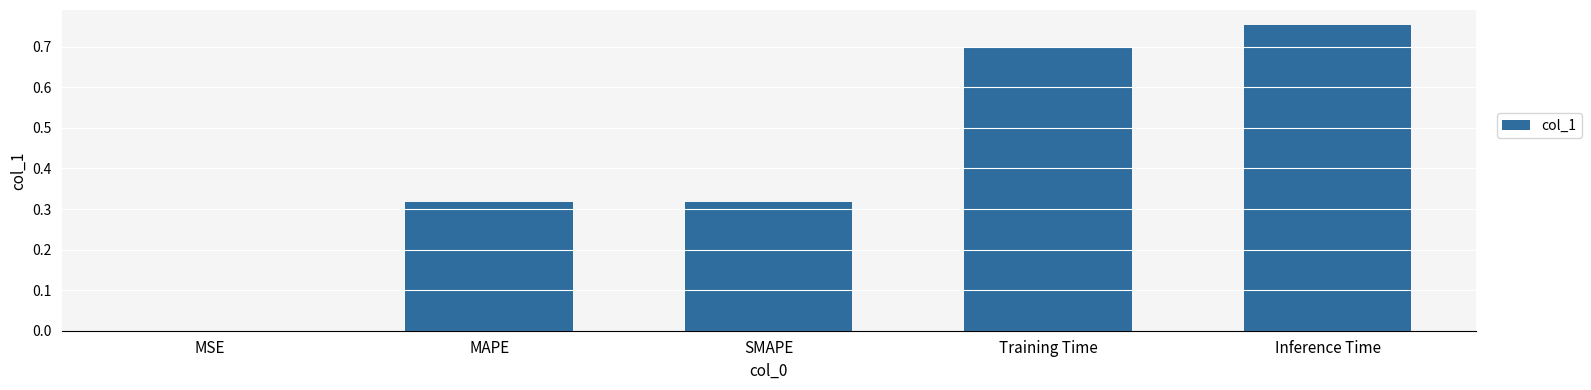

Between Inference Time and MSE, which is larger?

Inference Time